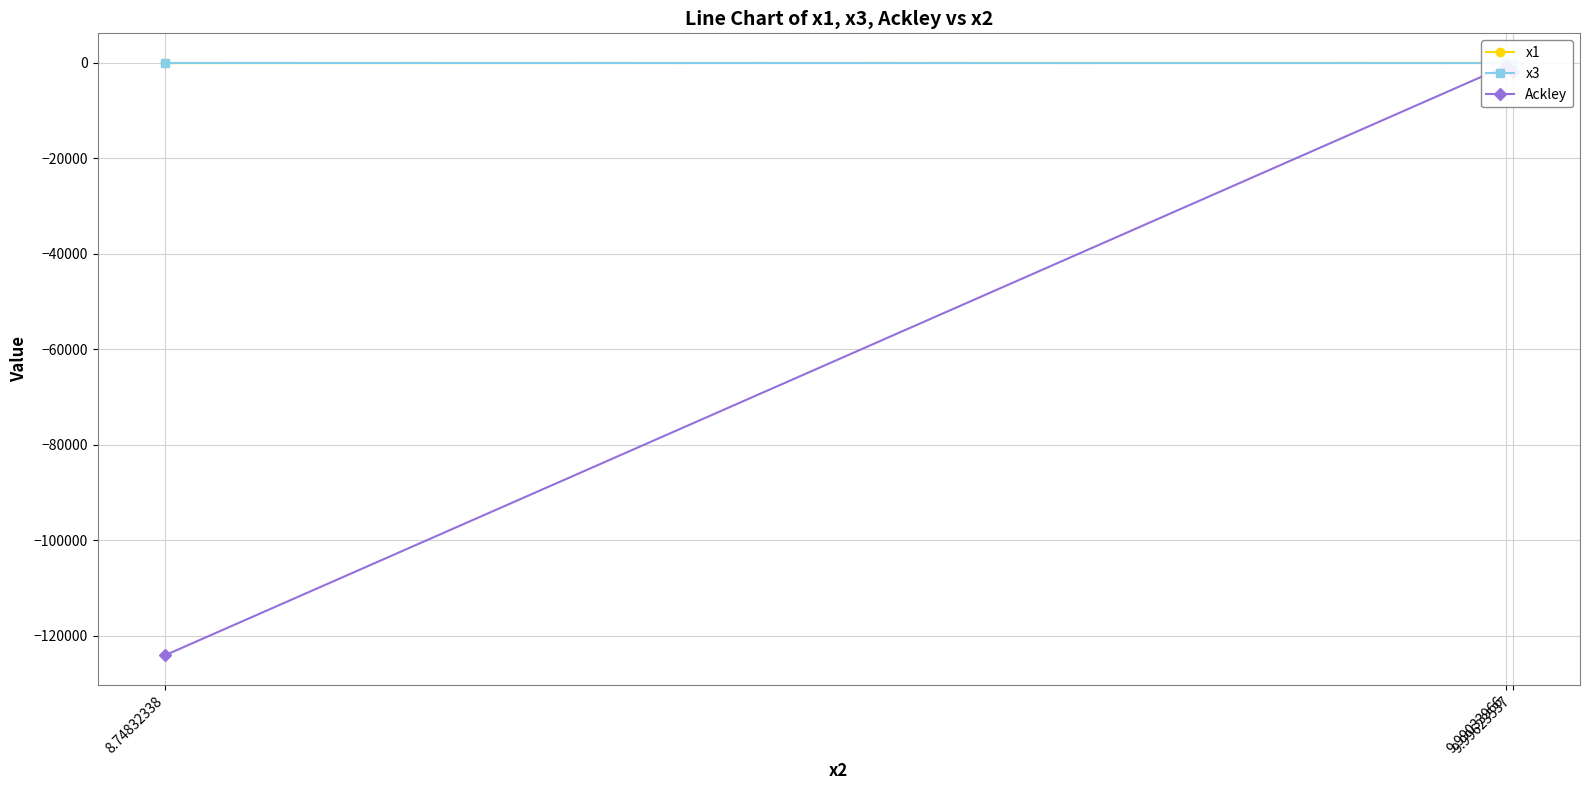

Which category has the highest value across all series?

8.74832338